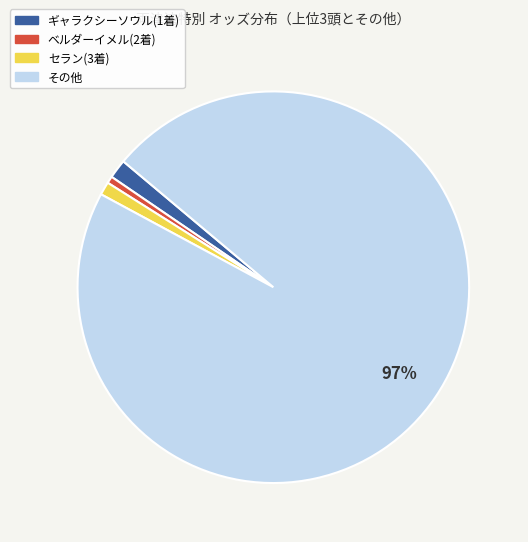

Is セラン(3着) the majority of the pie?

No